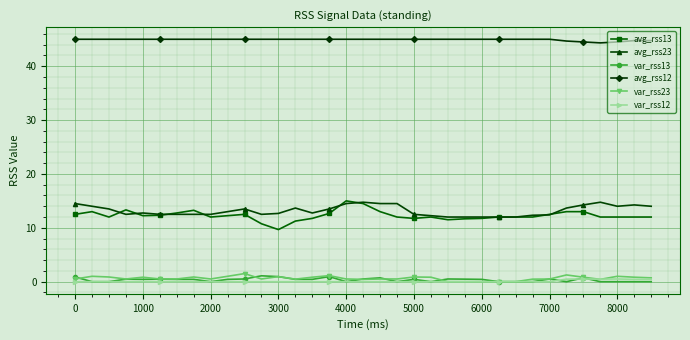

Count the number of categories in the chart.

35